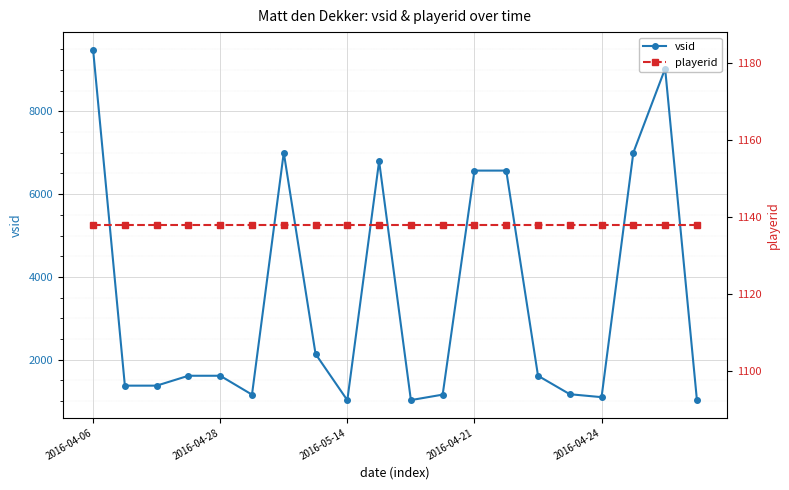

What is the maximum value for vsid?

9492